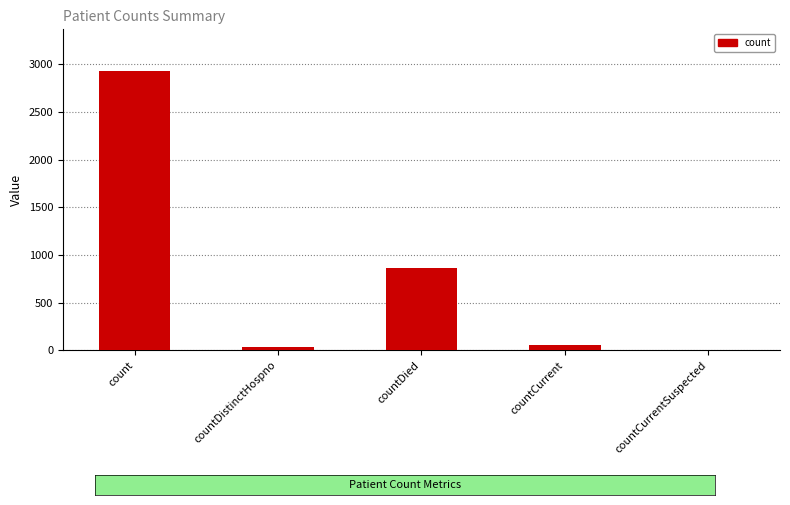

How many values are above zero?

4